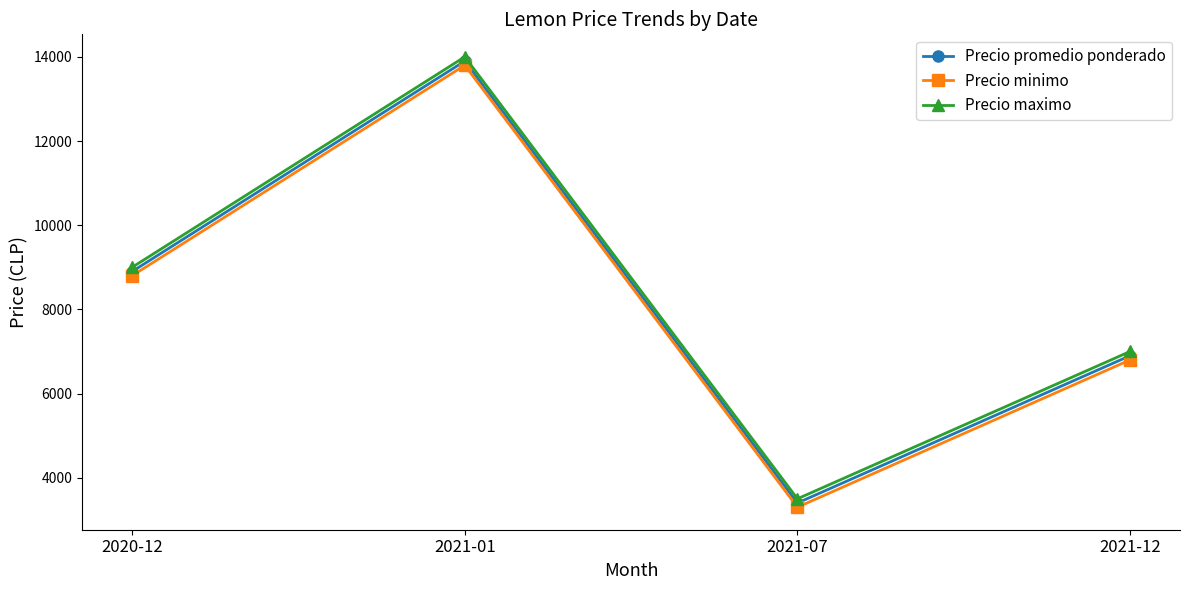

Where is the first local maximum for Precio maximo?

2021-01